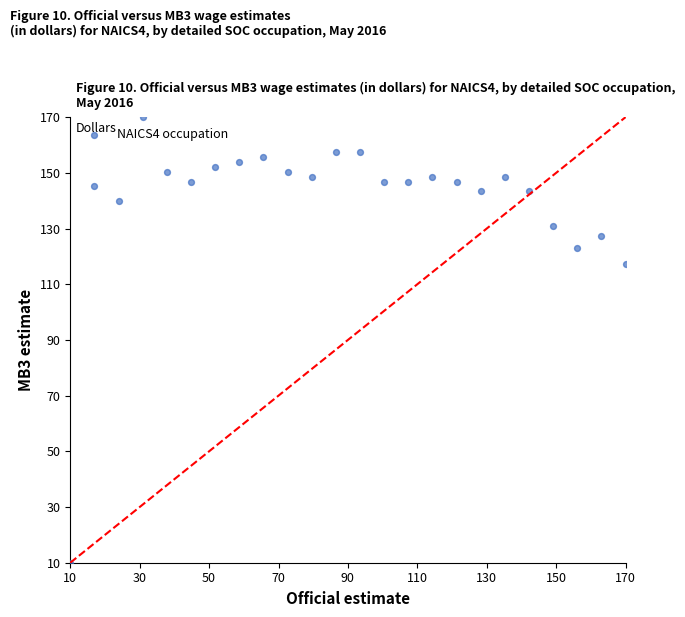

What is the range of Y values (max minus min)?

160.0